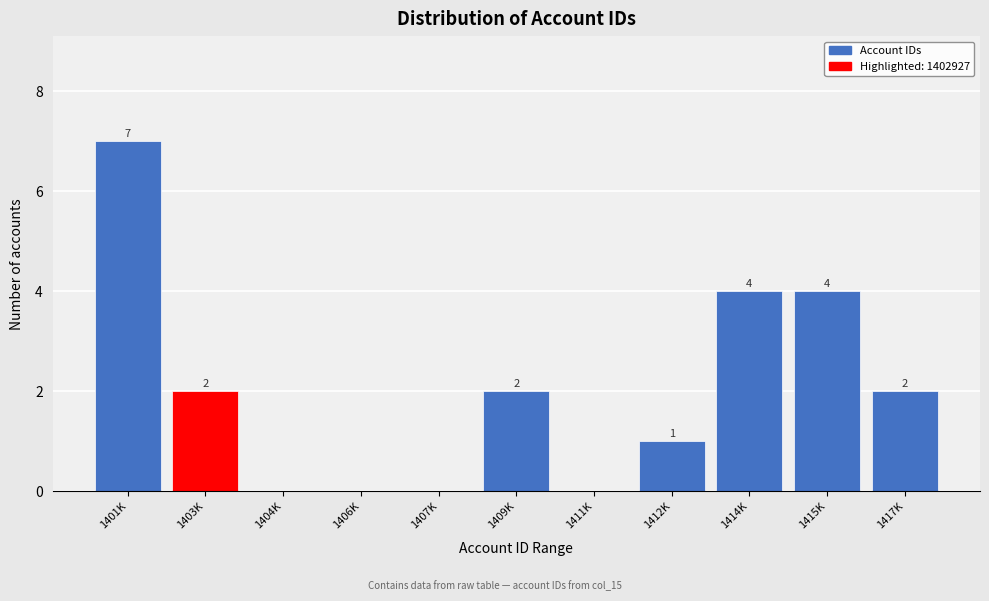

Reading left to right, list all the values displayed in this chart.

1401K=7	1403K=2	1404K=0	1406K=0	1407K=0	1409K=2	1411K=0	1412K=1	1414K=4	1415K=4	1417K=2